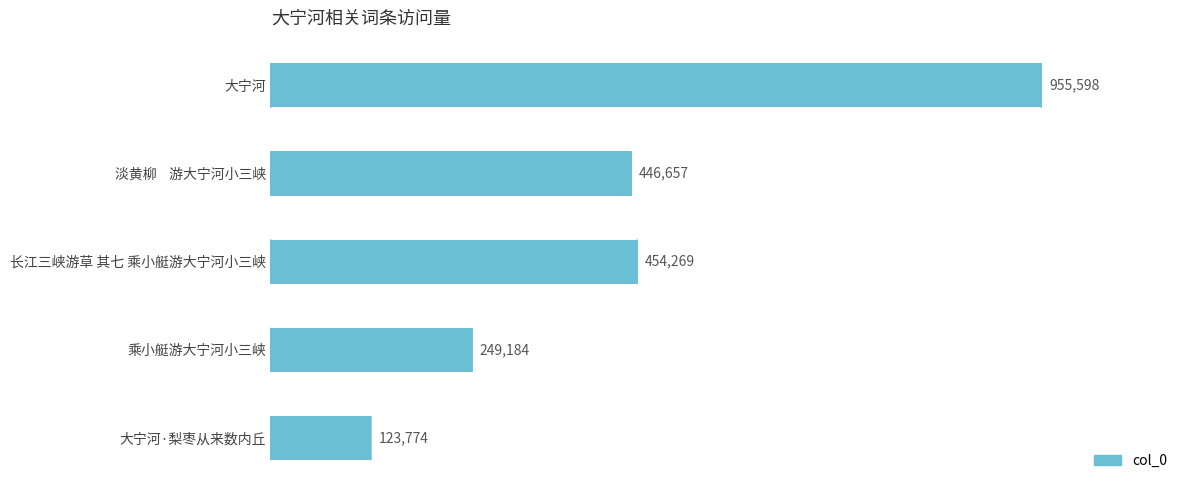

What is the sum of all values?

2229482